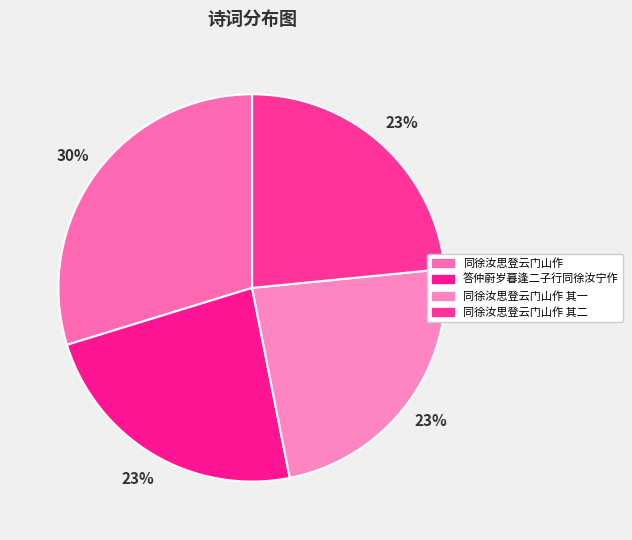

Does any single category account for the majority?

No